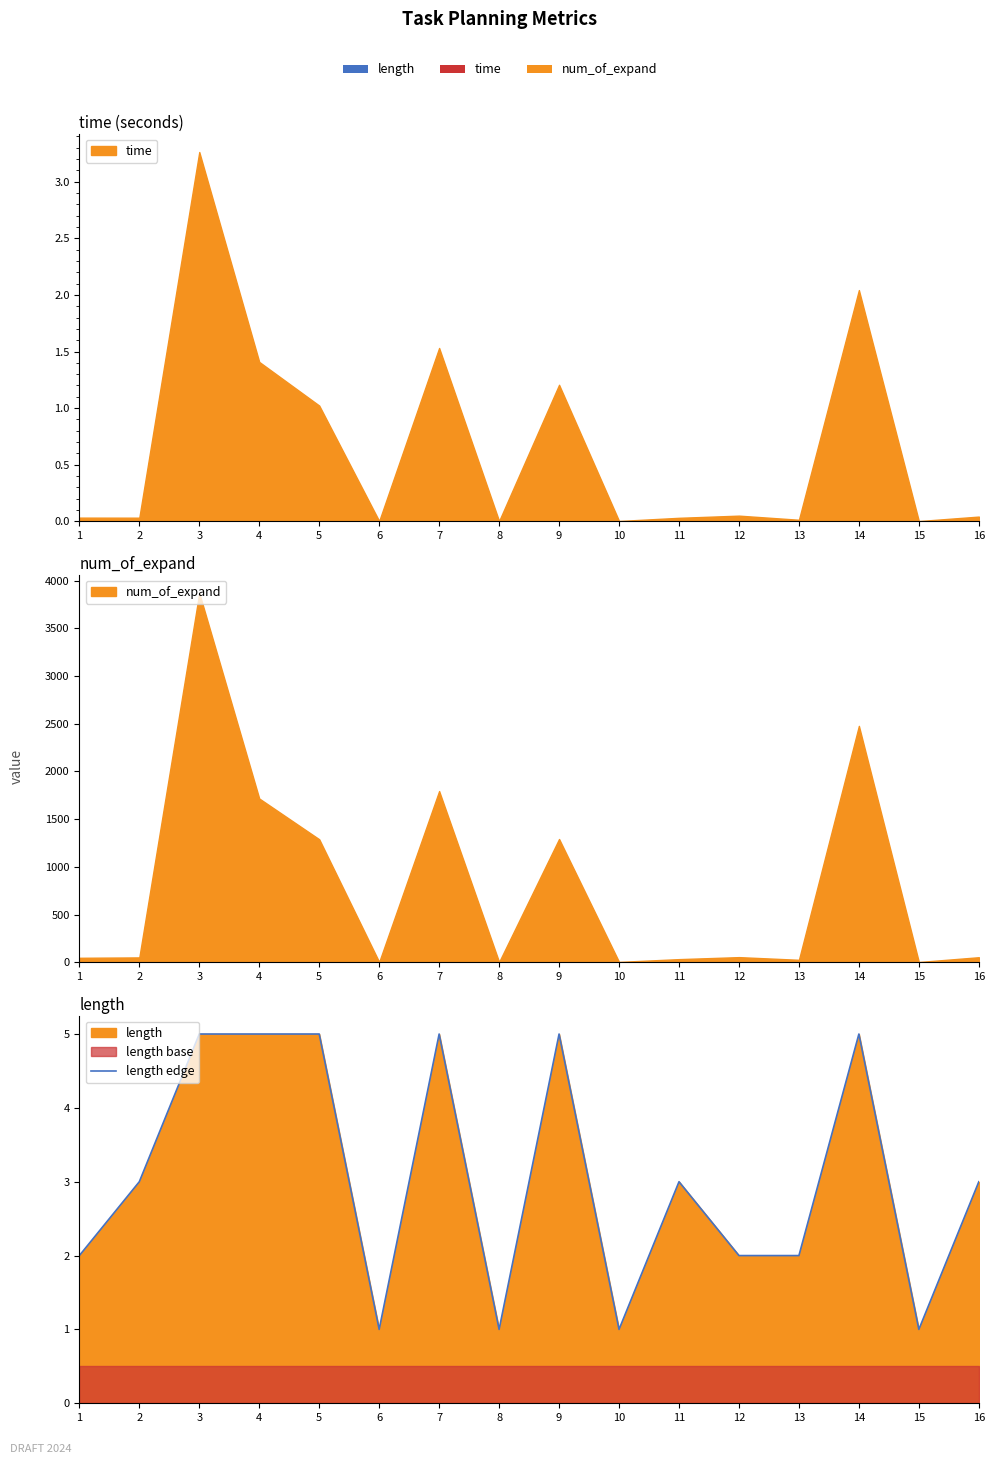

What is the difference between the maximum and minimum values?

4